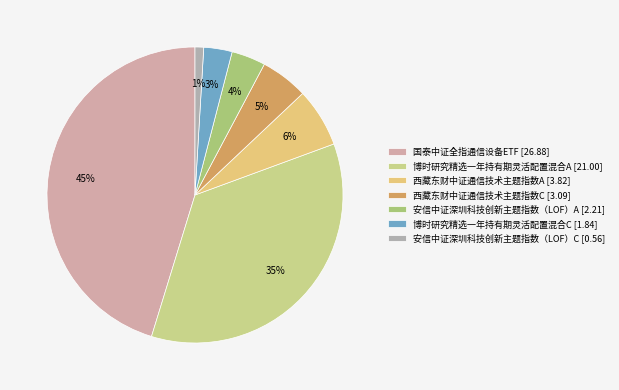

To the nearest percent, what is the difference between the 国泰中证全指通信设备ETF and 西藏东财中证通信技术主题指数A slice percentages?

39%